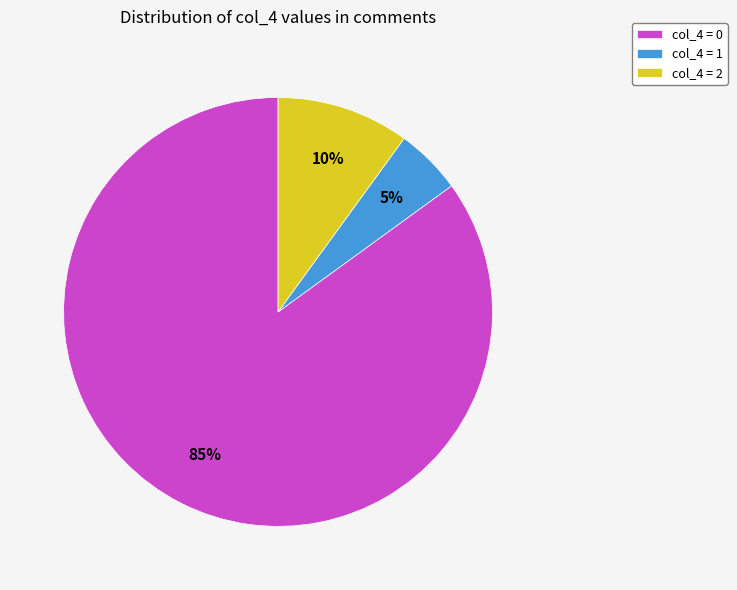

To the nearest percent, what percentage of the pie is col_4 = 1?

5%